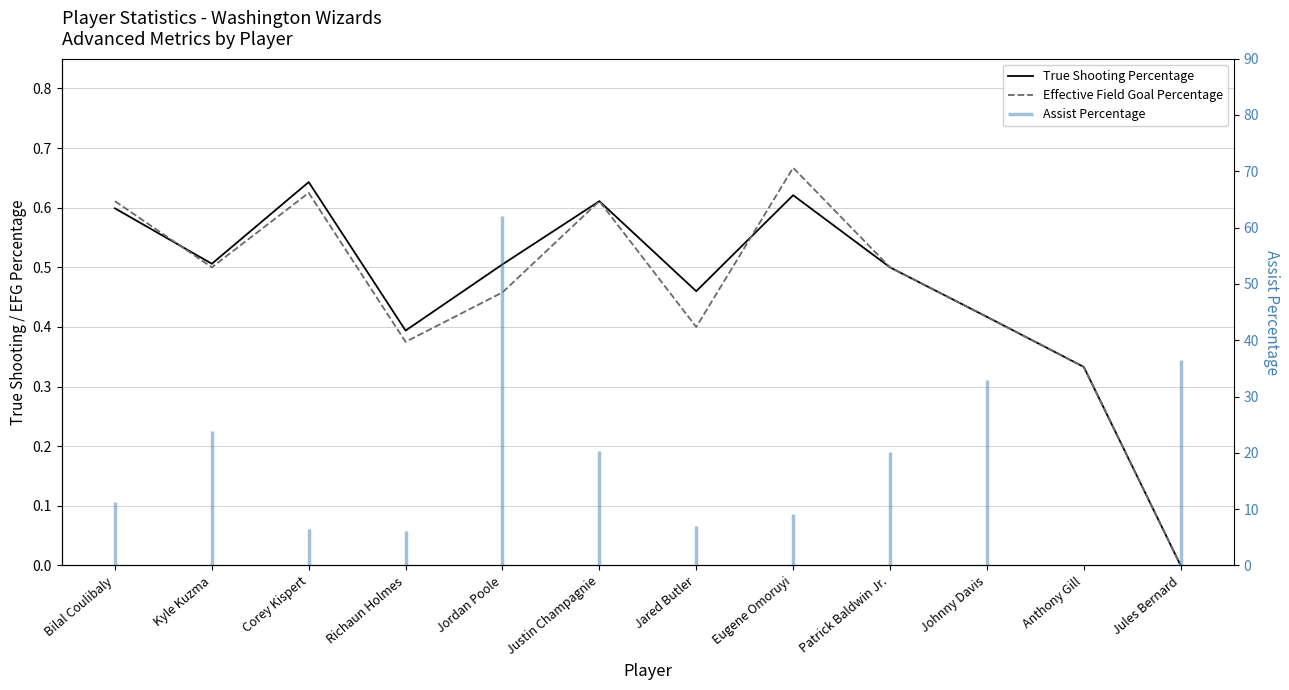

True or false: Effective Field Goal Percentage has a value of 0.8 at Patrick Baldwin Jr..

False